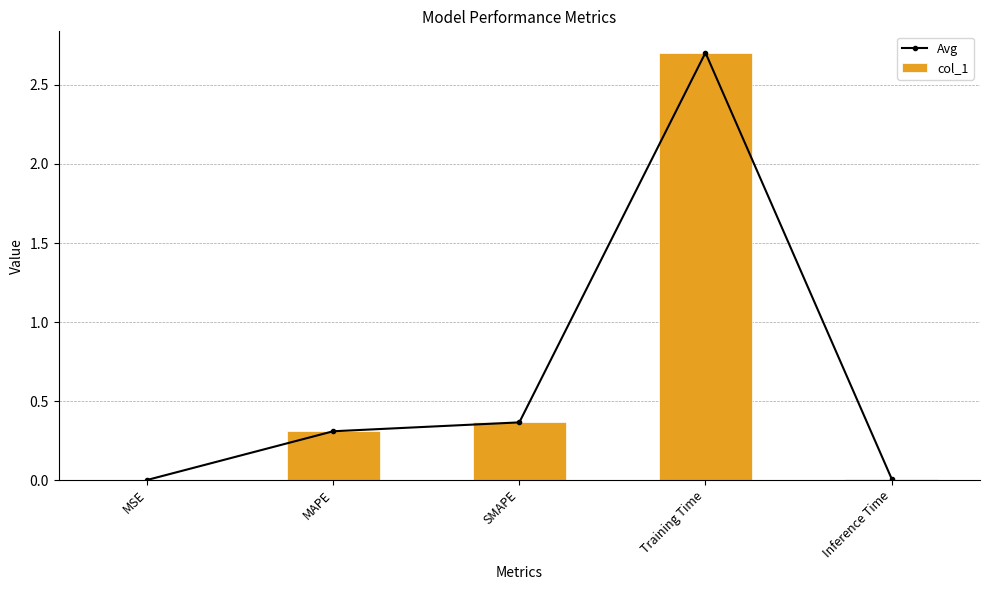

Rank the series by their maximum value, from highest to lowest.

Avg, col_1